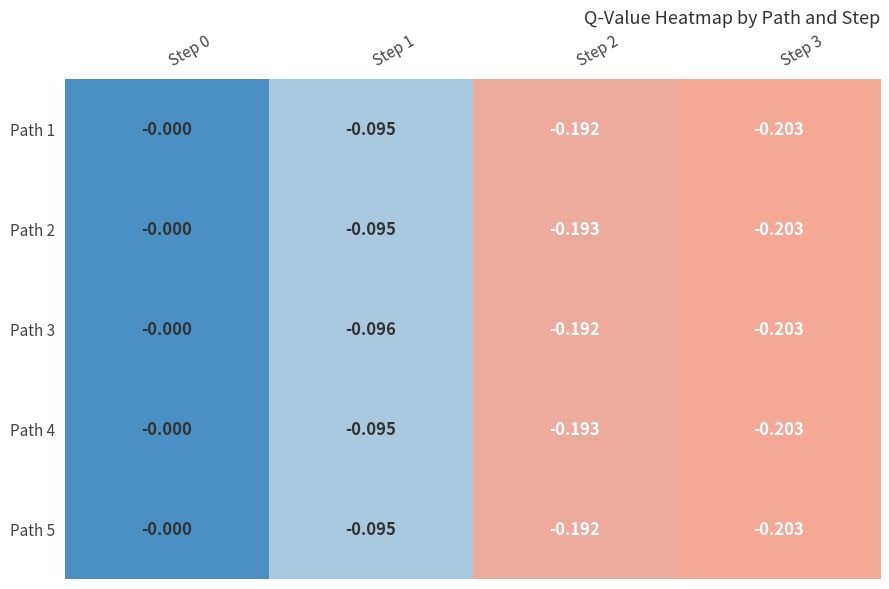

Reading right to left, extract all data points from this chart.

Path 1: Step 3=-0.2	Step 2=-0.2	Step 1=-0.1	Step 0=-0.0
Path 2: Step 3=-0.2	Step 2=-0.2	Step 1=-0.1	Step 0=-0.0
Path 3: Step 3=-0.2	Step 2=-0.2	Step 1=-0.1	Step 0=-0.0
Path 4: Step 3=-0.2	Step 2=-0.2	Step 1=-0.1	Step 0=-0.0
Path 5: Step 3=-0.2	Step 2=-0.2	Step 1=-0.1	Step 0=-0.0